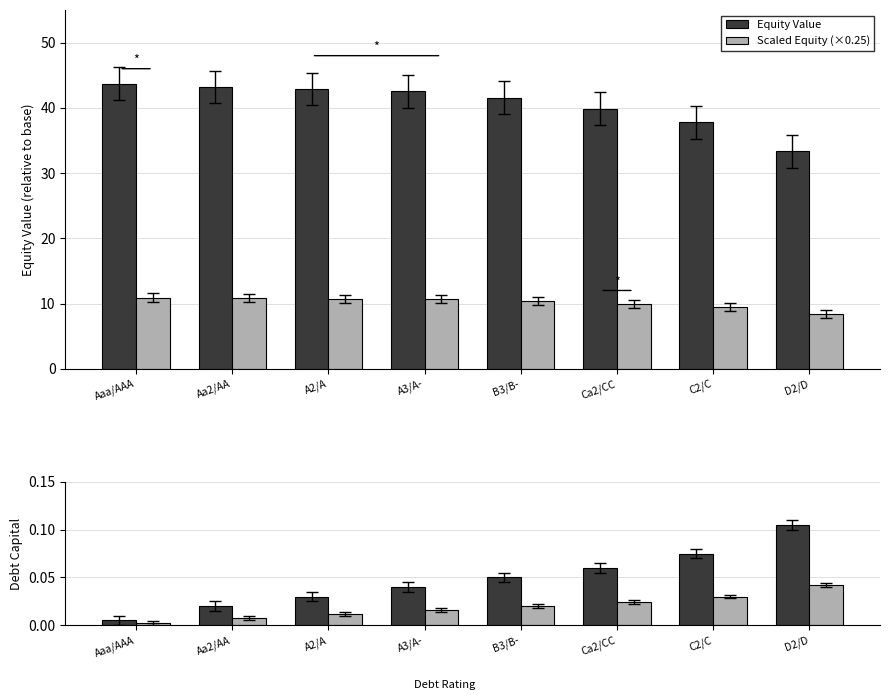

What is the label of the 4th bar from the right?

B3/B-